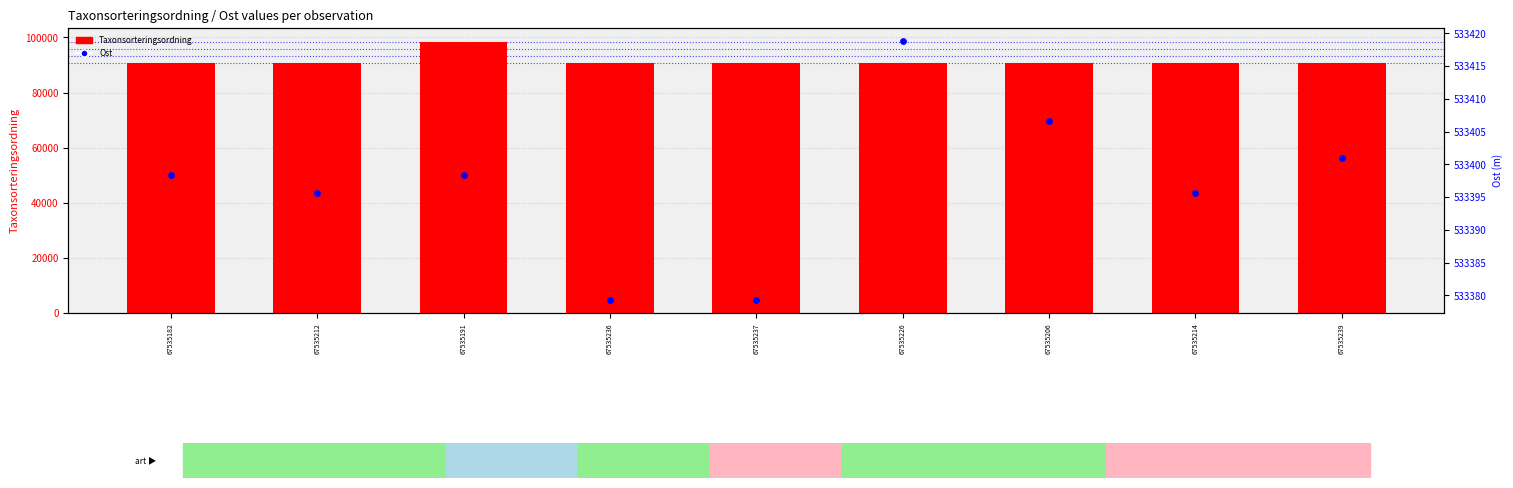

What are all the series names shown in the legend?

Taxonsorteringsordning, Ost